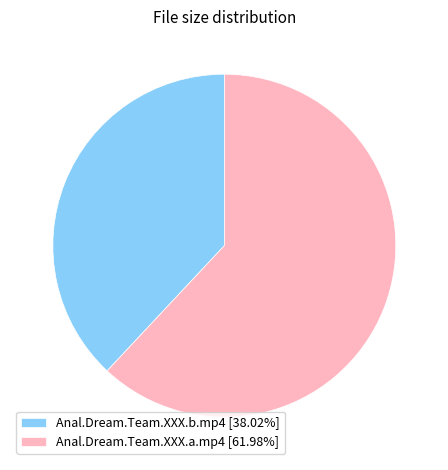

Does Anal.Dream.Team.XXX.a.mp4 account for over 50% of the chart?

Yes